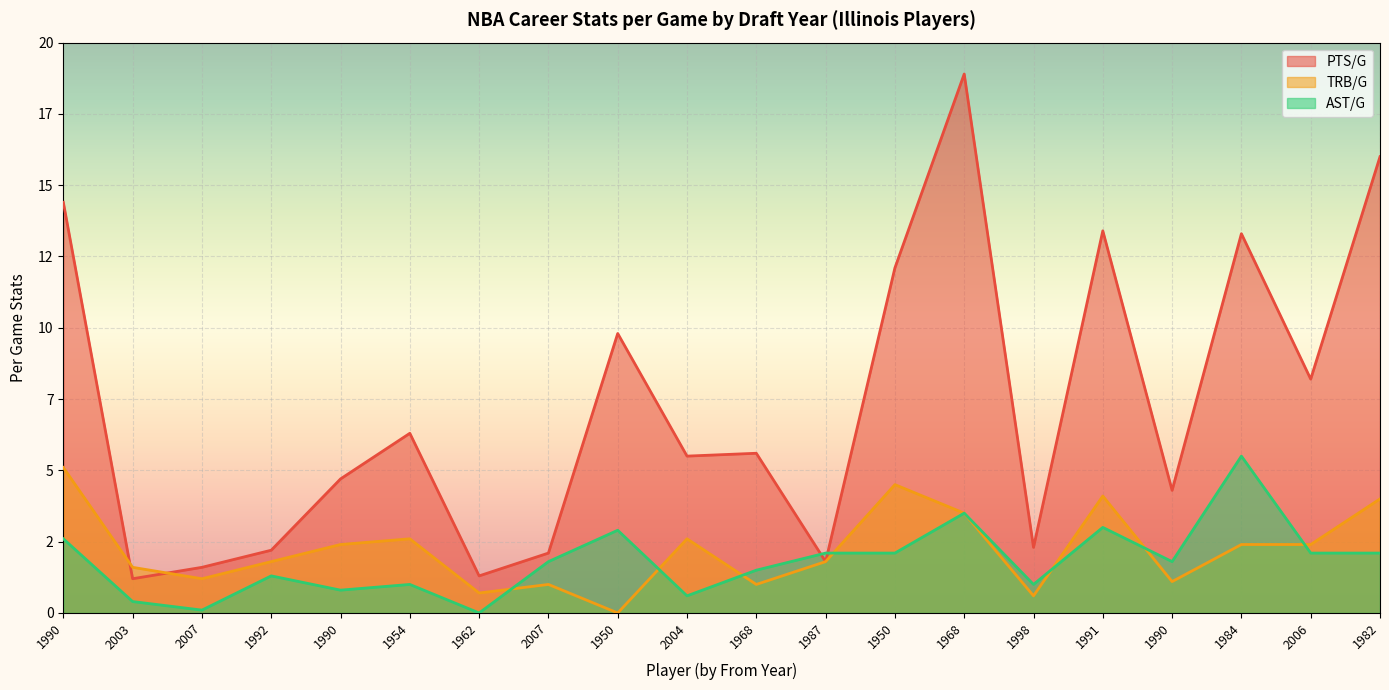

How many times do PTS/G and TRB/G cross each other?

2